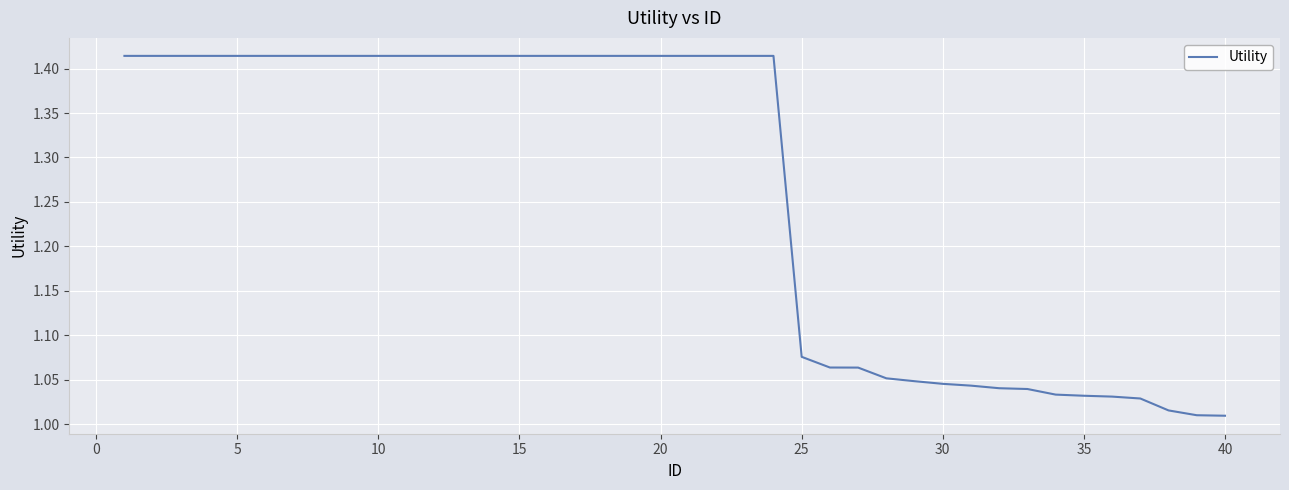

The value at 35 is 1.7. True or false?

False